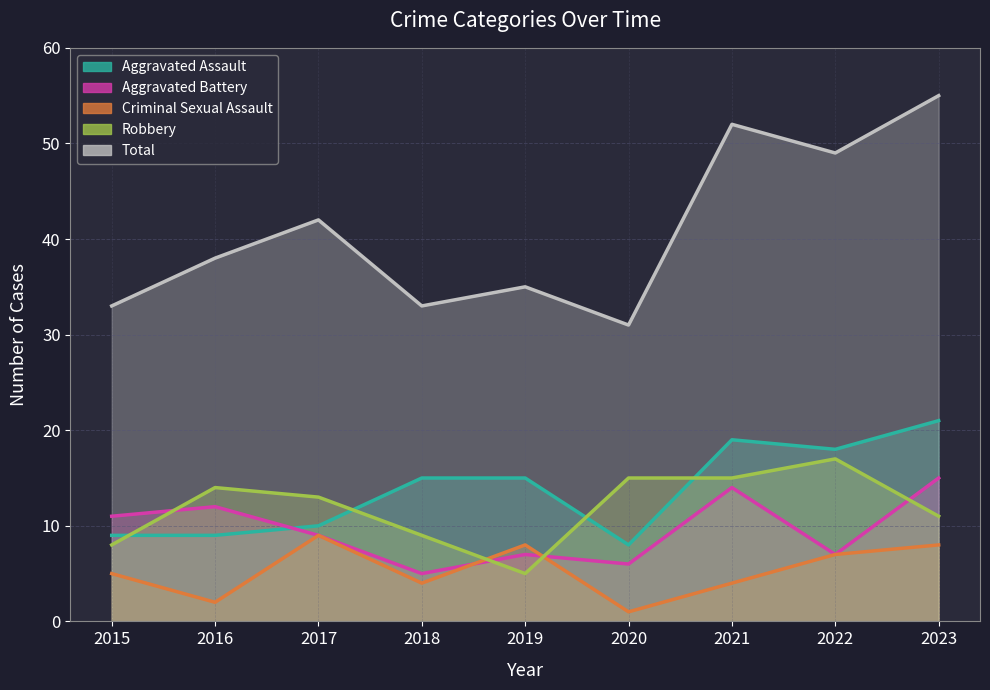

Where is the first local minimum for Robbery?

2019